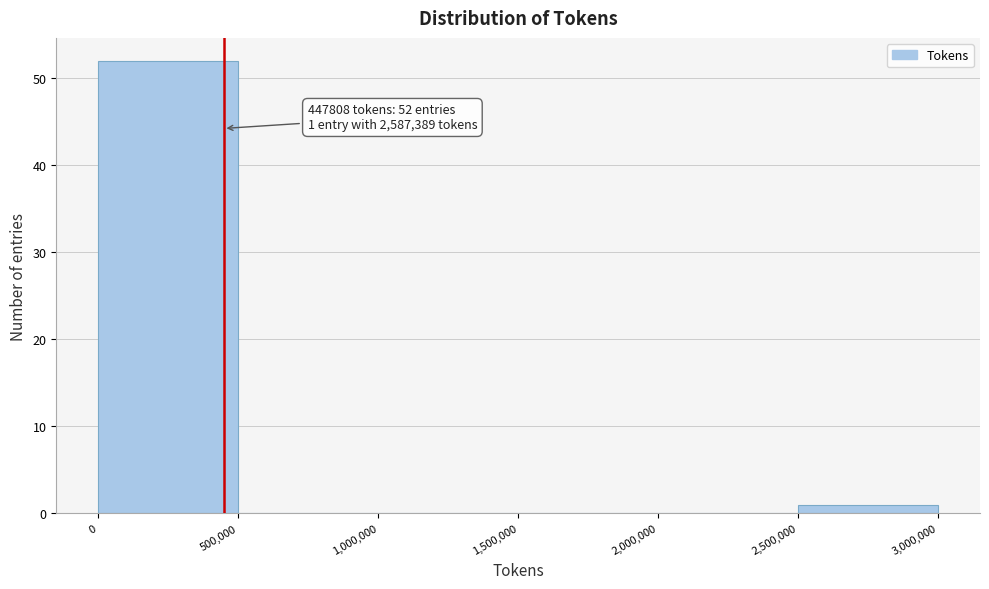

Which range on the x-axis has the tallest bar?

0 to 500,000